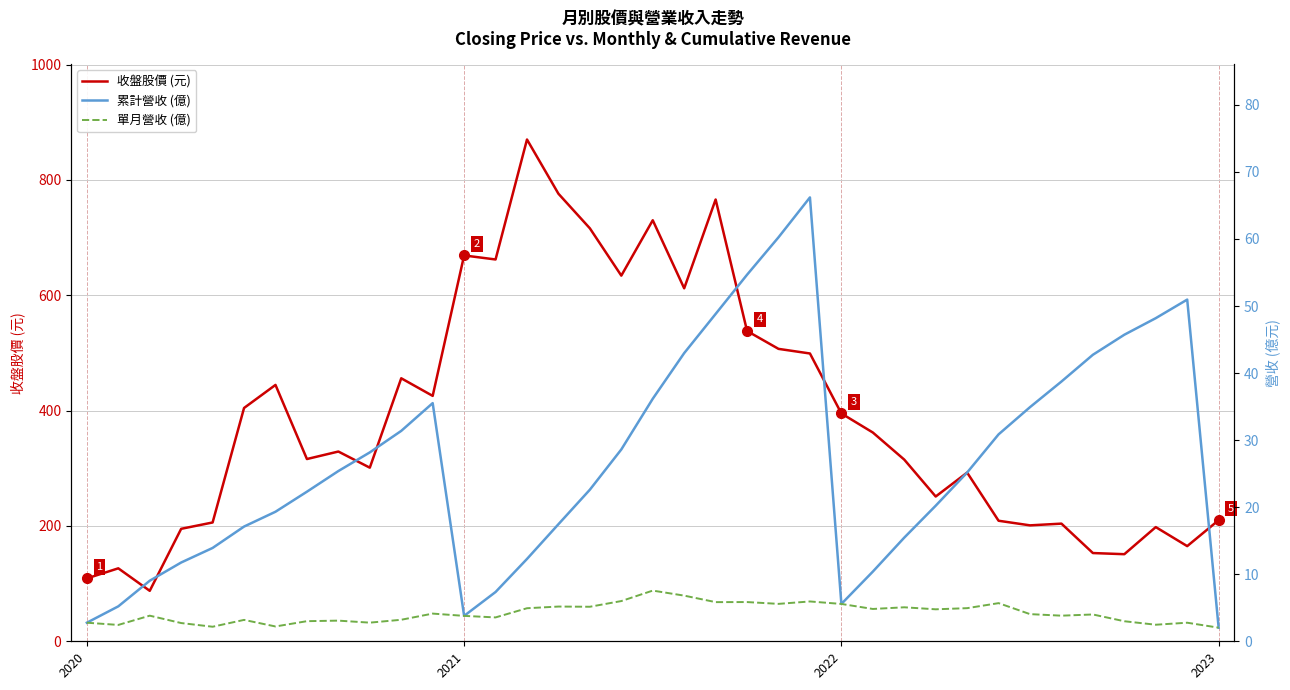

How many interior local peaks does the 單月營收 (億) series have?

12